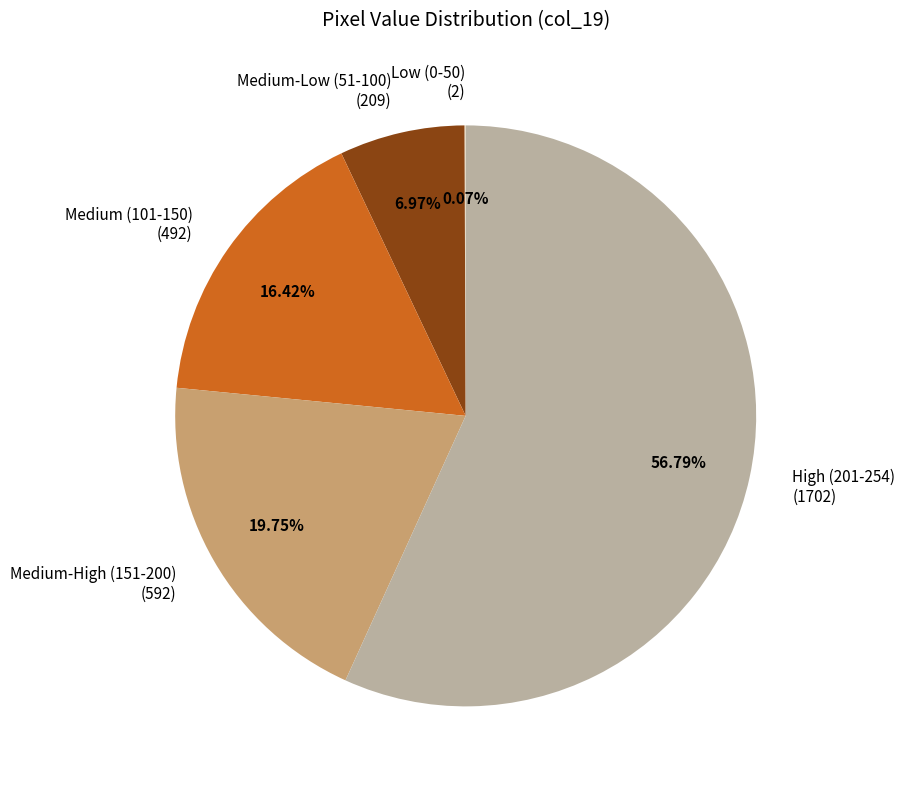

To the nearest percent, what is the average slice percentage?

20%